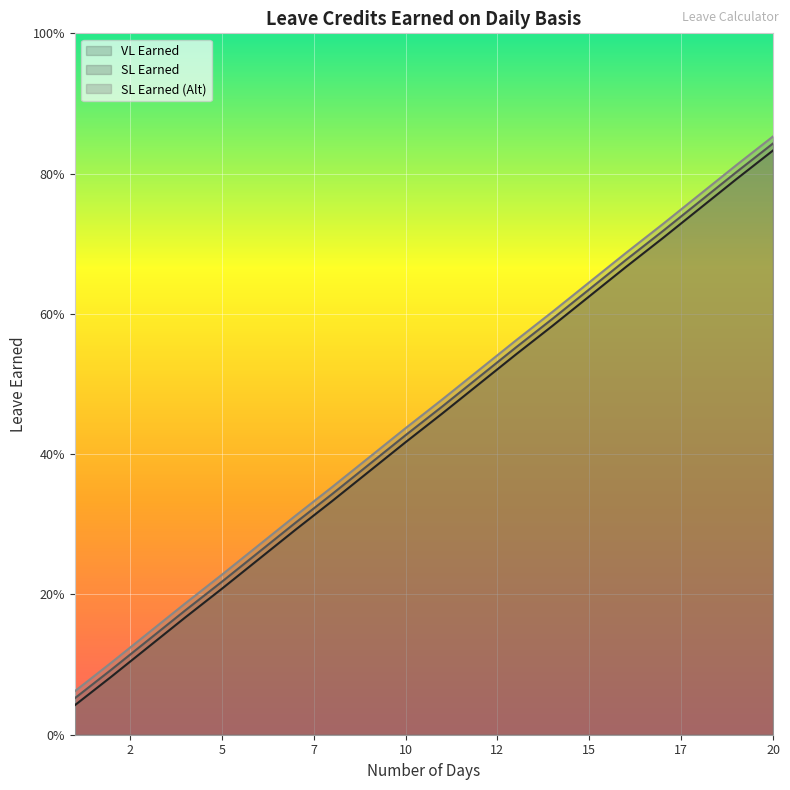

True or false: VL Earned has more than 1 points higher than both neighbors.

False